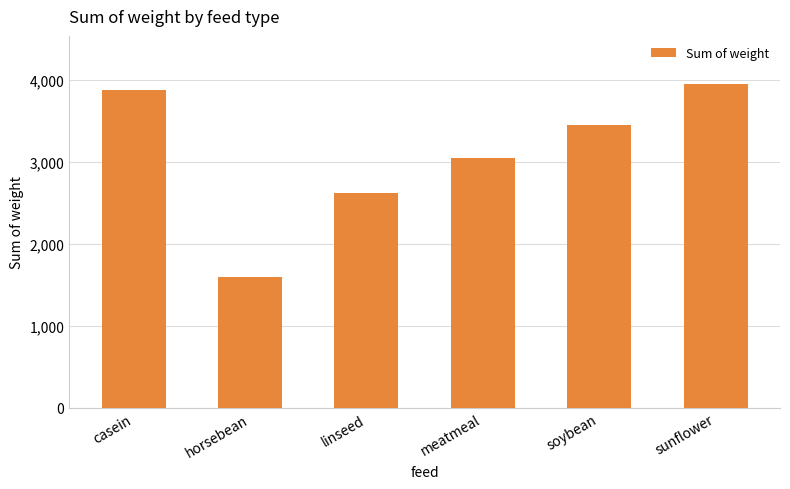

Reading left to right, extract all data points from this chart.

casein=3883	horsebean=1602	linseed=2625	meatmeal=3046	soybean=3450	sunflower=3947